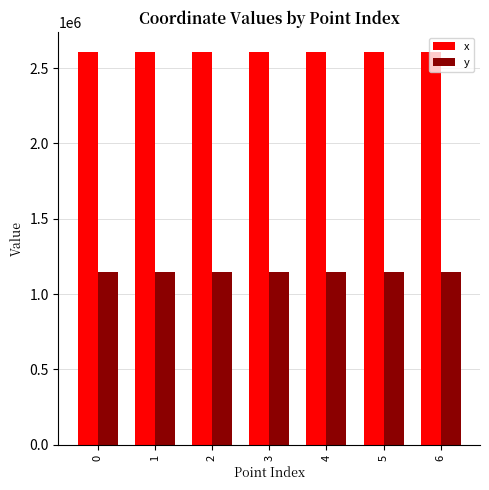

What is the sum of the x values at 3 and 1?

5218455.8